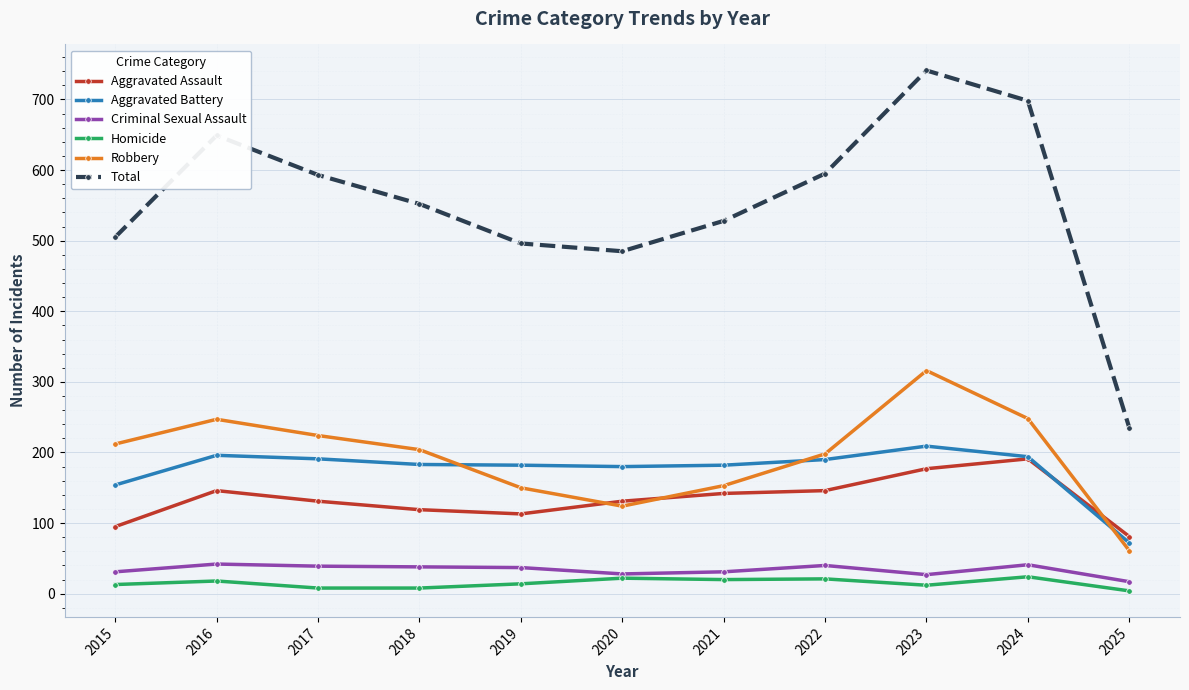

How many values in the Homicide series are below 14?

5